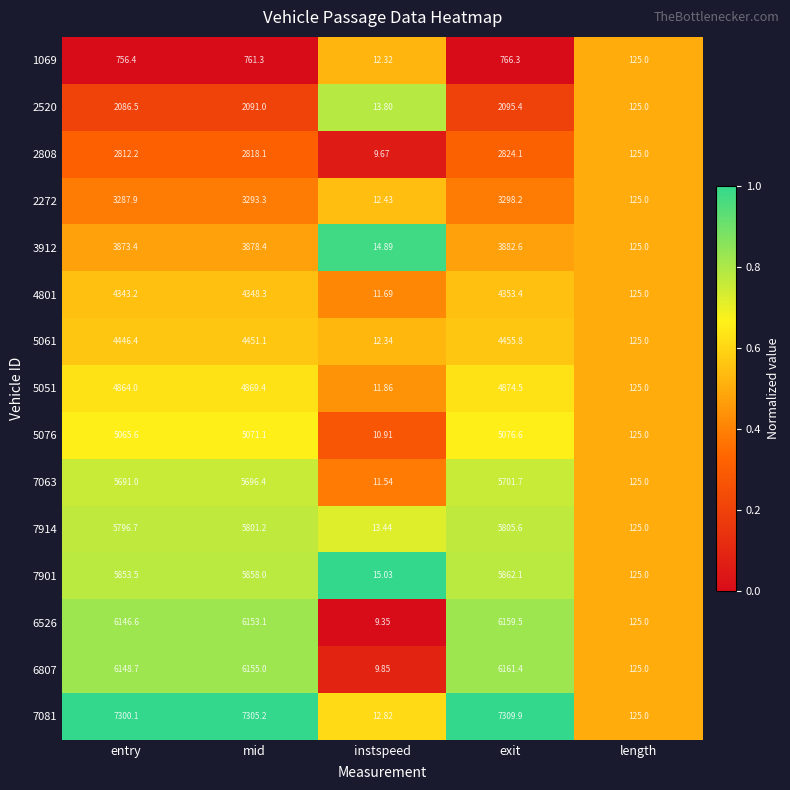

Where does the 6526 series first go above 6146?

entry